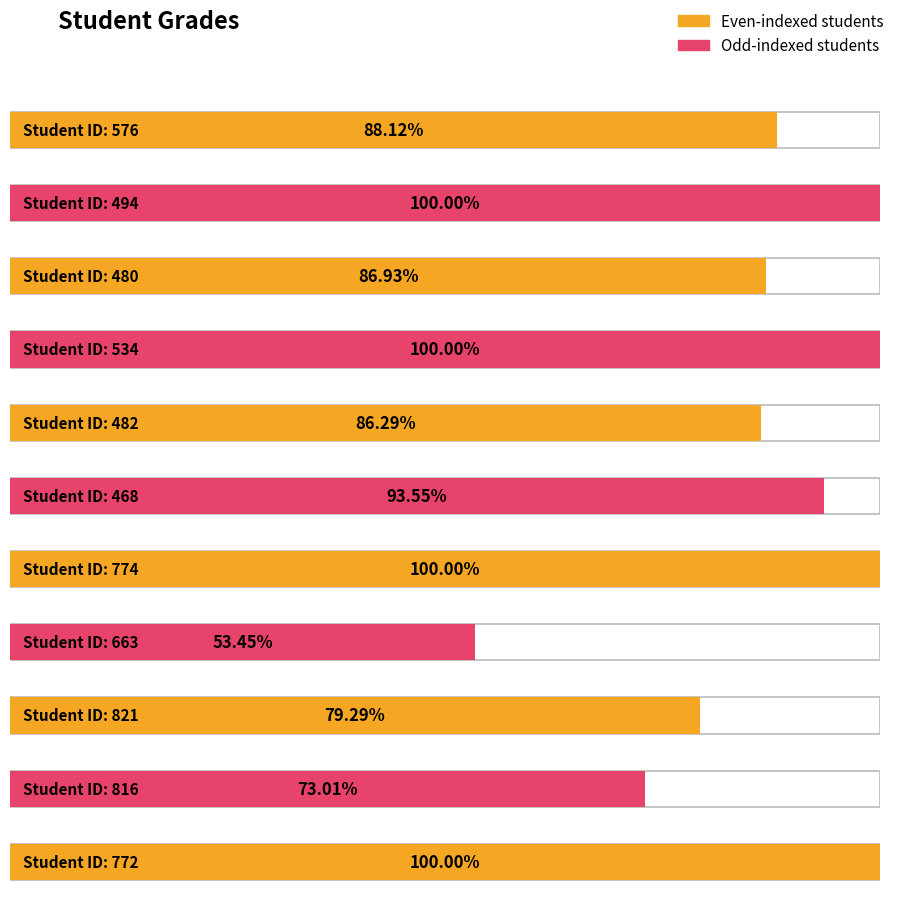

Is it true that the value at 480 is 49.2?

False